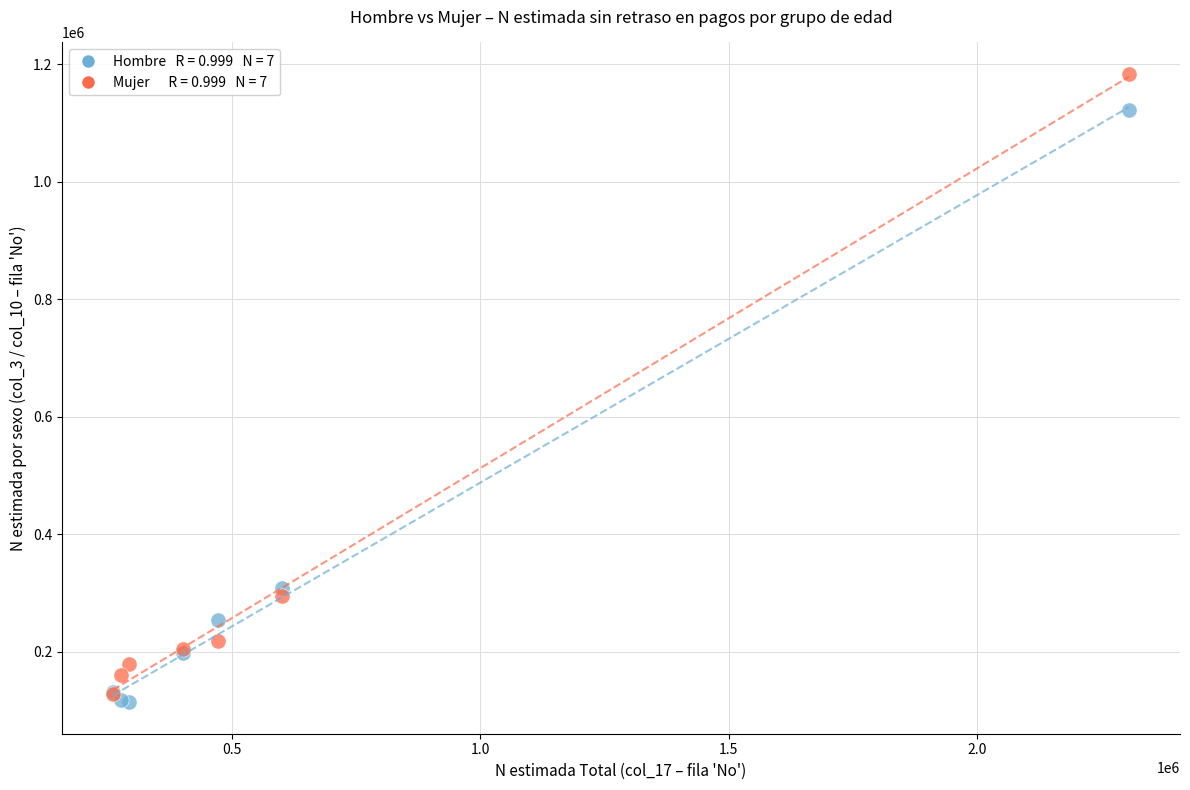

Across all series, what Y value is closest to 648667?

307580